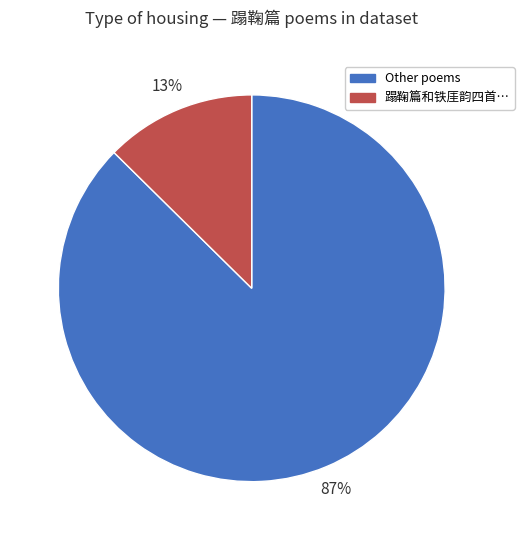

How many segments does this pie chart have?

2